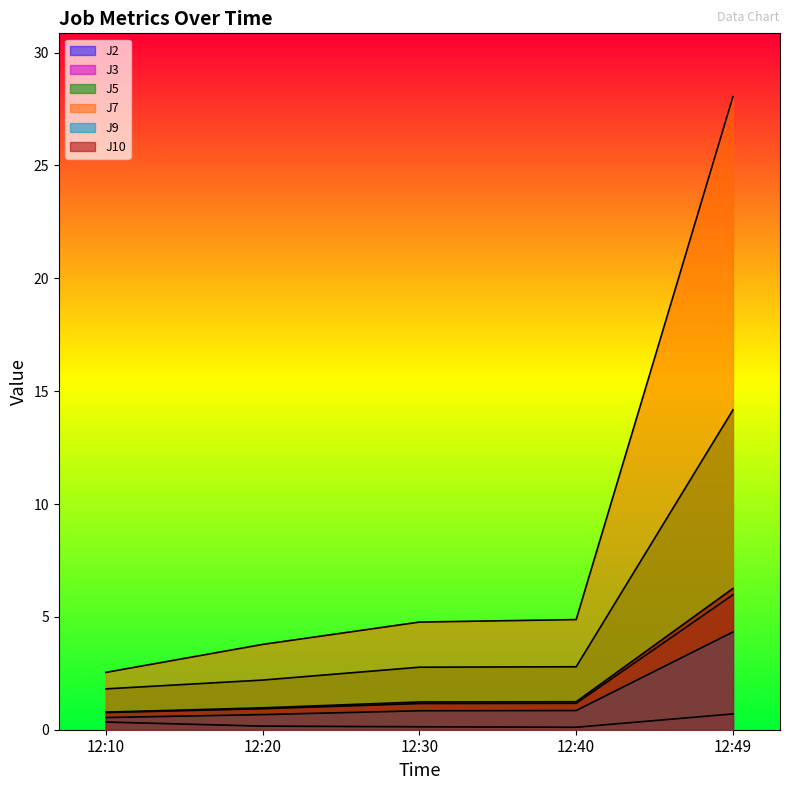

What is the difference between the second highest and minimum values in the J3 series?

0.2